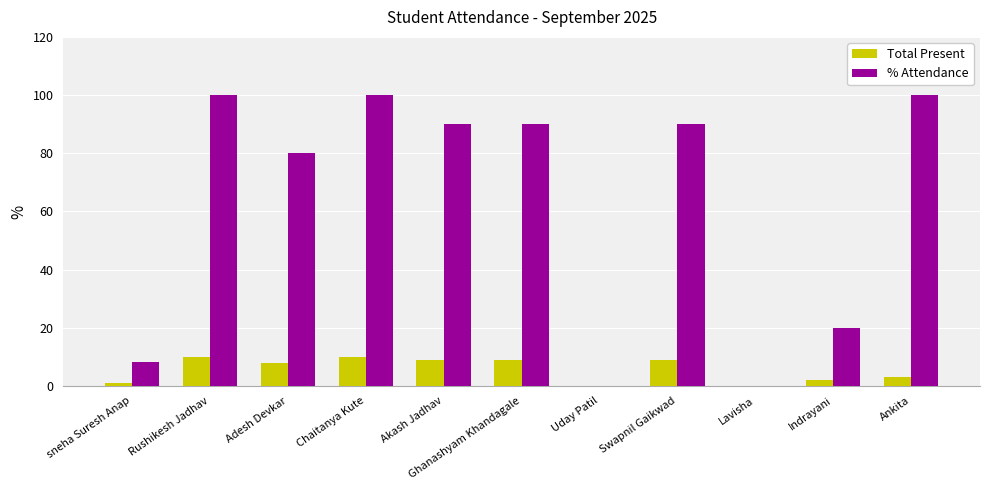

Which series has the largest range (max minus min)?

% Attendance